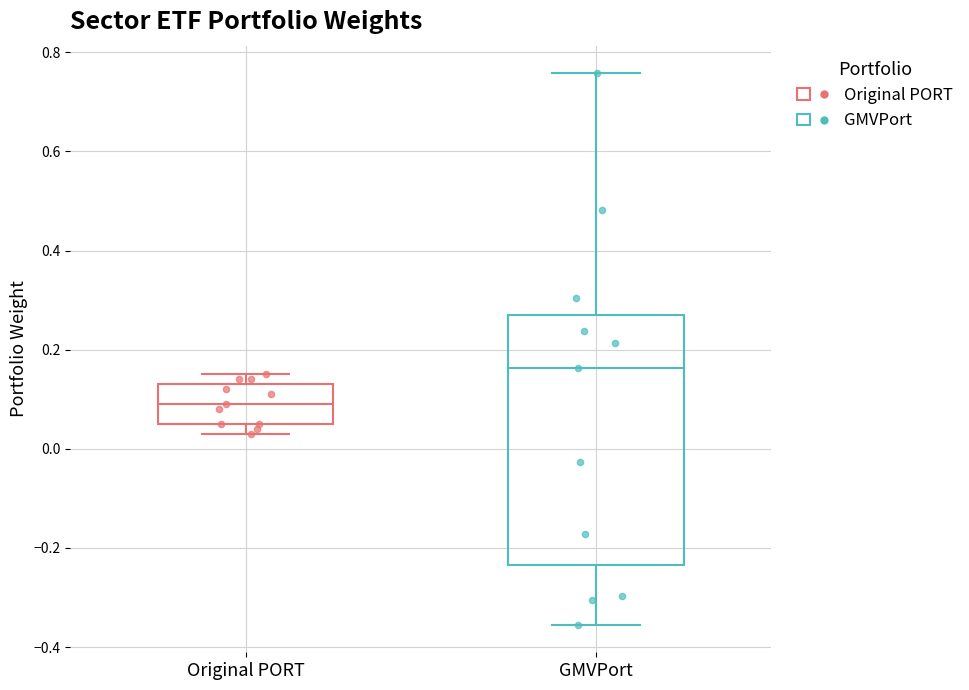

Reading left to right, read every box against the y-axis: the position of its median line, the range the box covers, and the ends of its whiskers. The values are not printed on the chart, so give them approximately, as read against the axis.

Original PORT: median 0.10, box 0.06 to 0.14, whiskers 0.04 to 0.16
GMVPort: median 0.16, box -0.24 to 0.28, whiskers -0.36 to 0.76